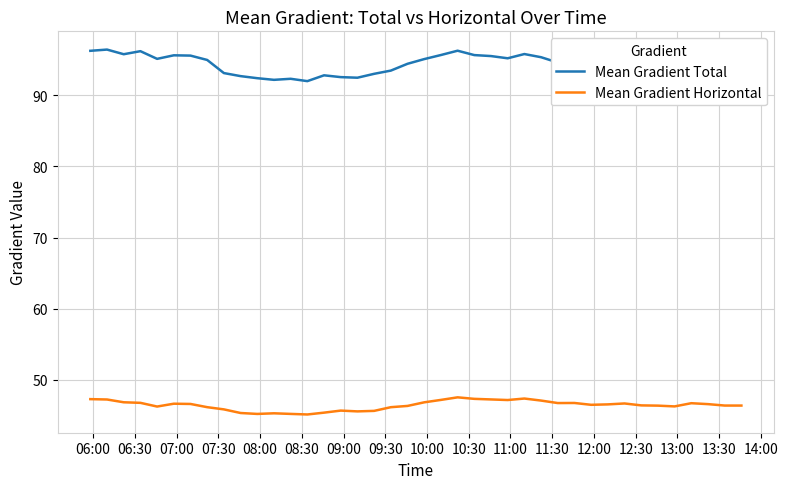

True or false: Mean Gradient Horizontal and Mean Gradient Total intersect in this chart.

False